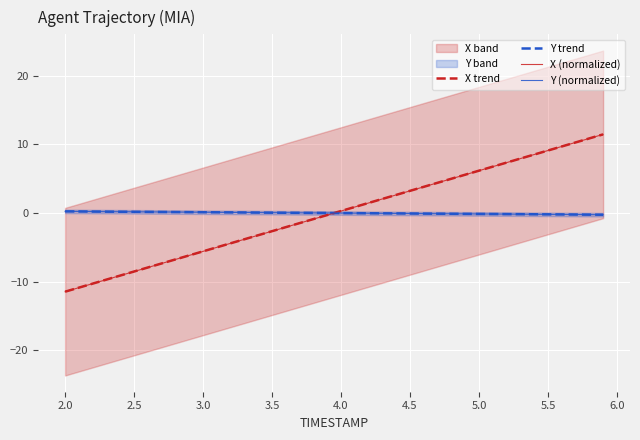

At which label does Y first exceed 0?

2.0